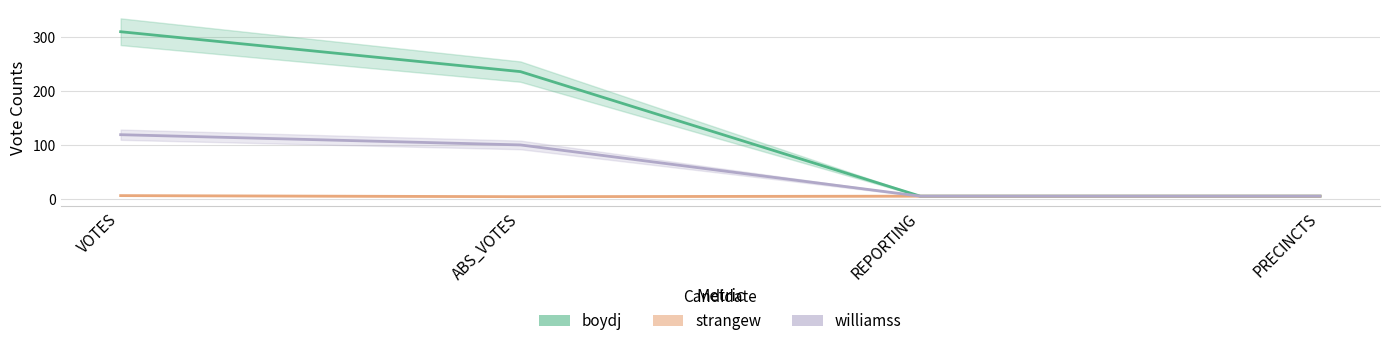

Is the value of williamss at PRECINCTS greater than the value of strangew at REPORTING?

No